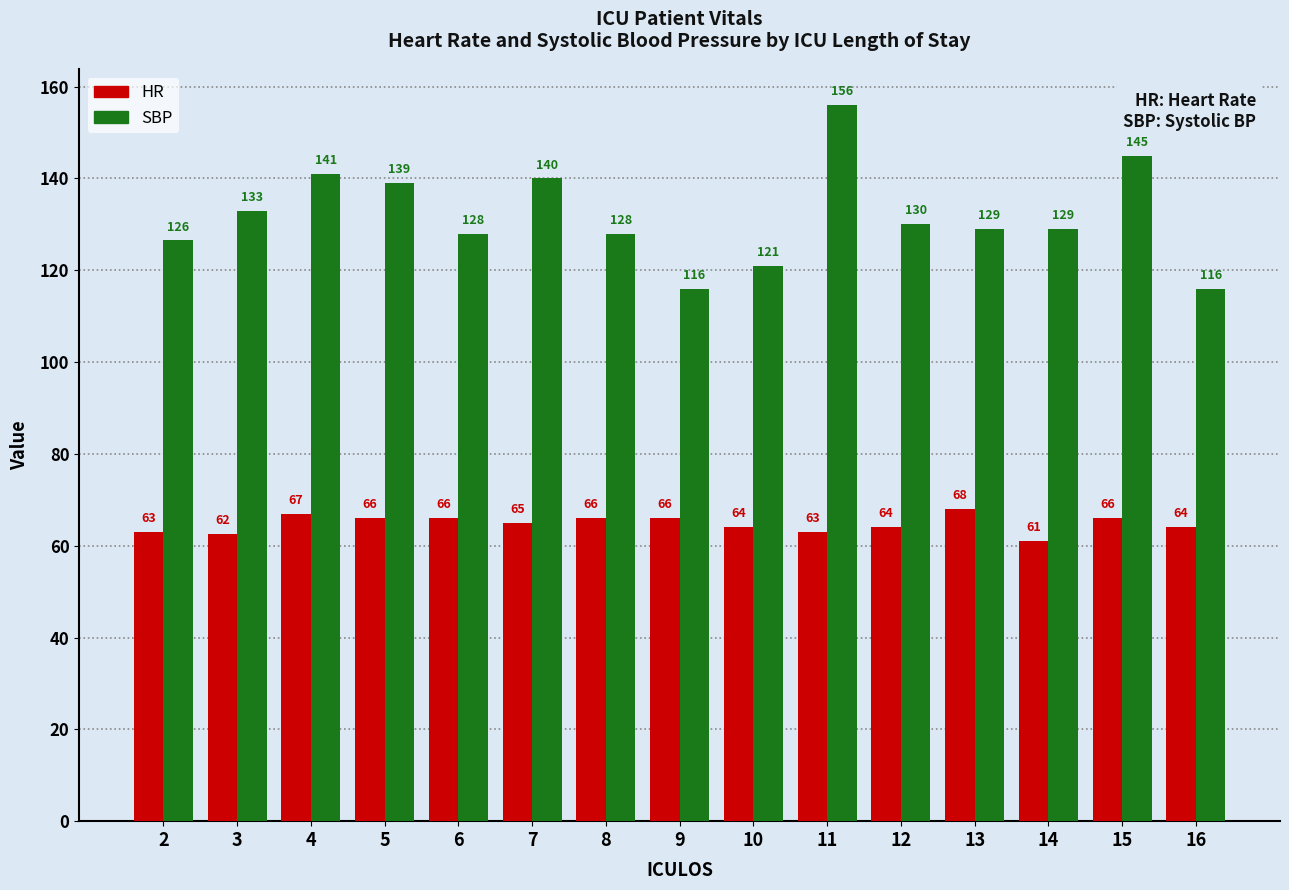

The HR series shows 66.0 at 9. True or false?

True